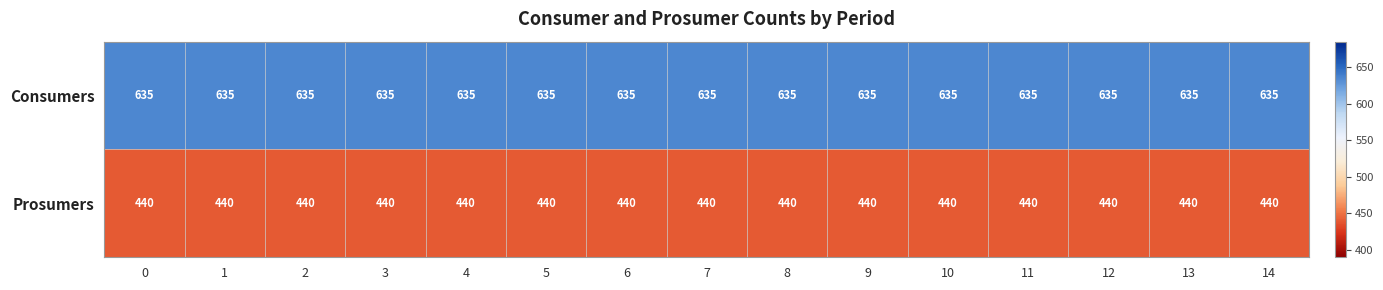

Rank the series at 11 from lowest to highest value.

Prosumers, Consumers